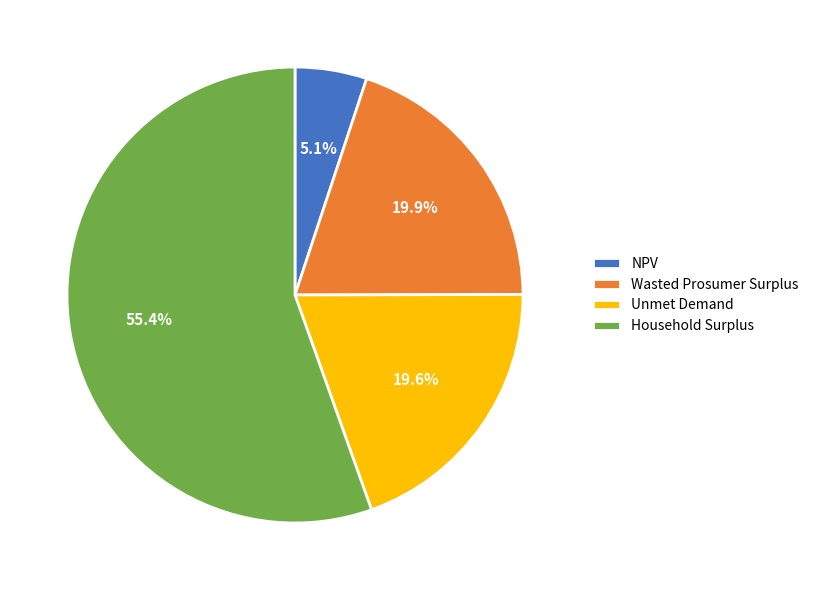

Which has a higher value, NPV or Wasted Prosumer Surplus?

Wasted Prosumer Surplus